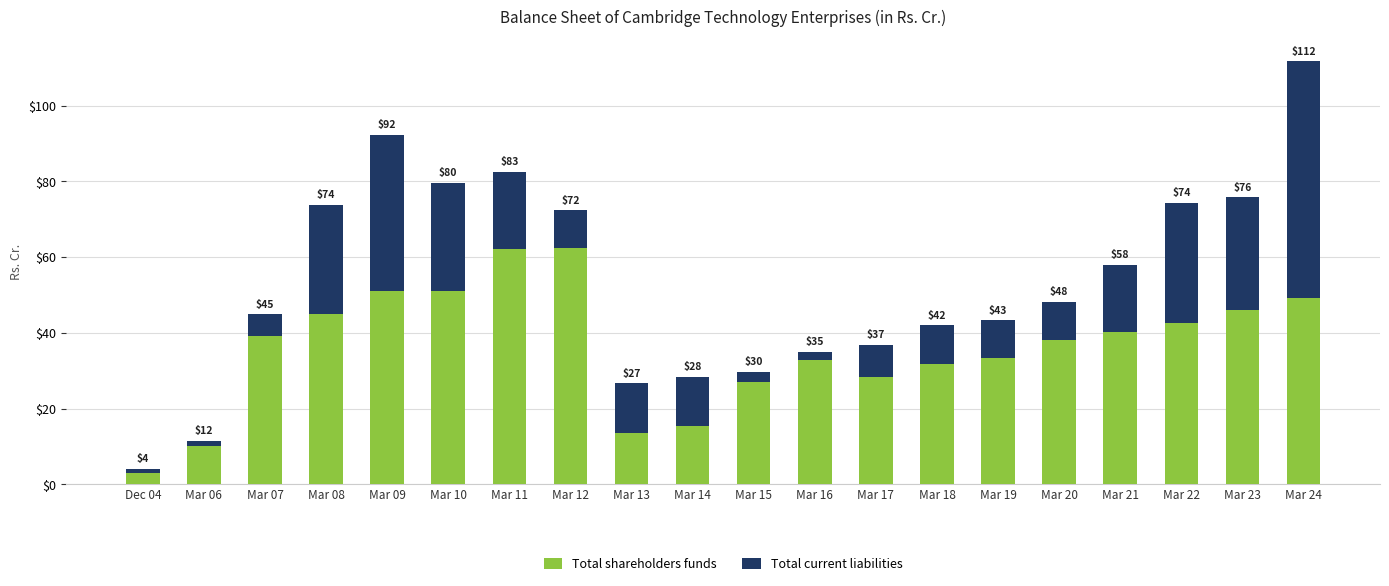

Which series changed the most between Mar 13 and Mar 19?

Total shareholders funds